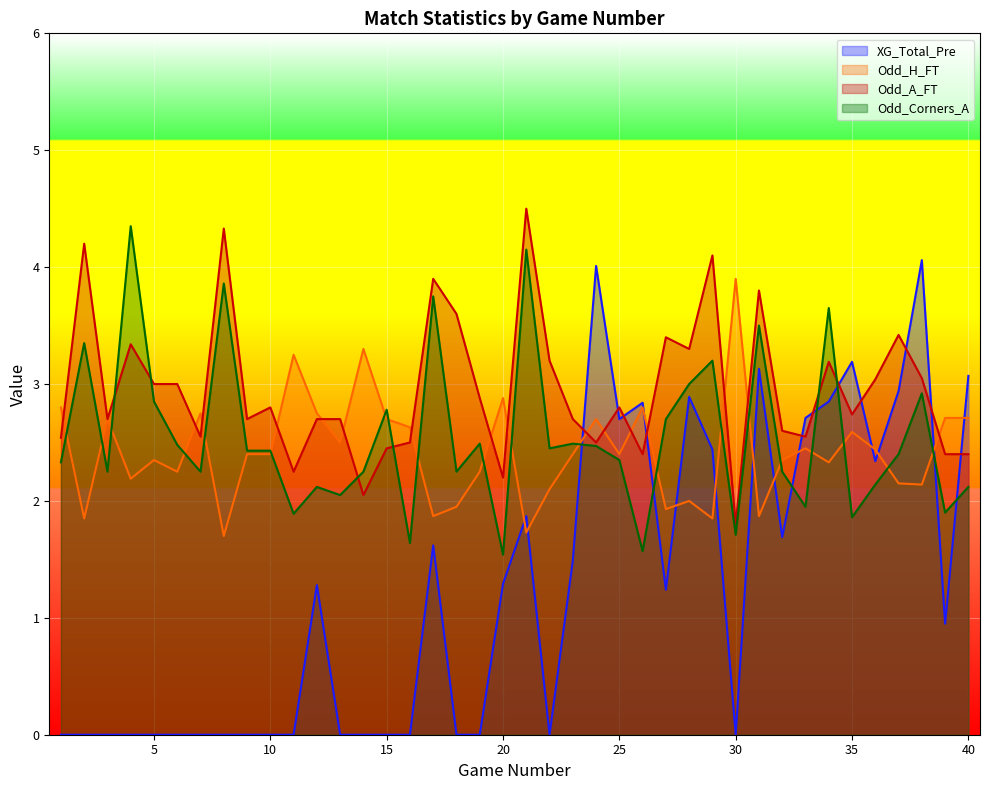

Is it true that Odd_Corners_A equals 1.2 at 37?

False